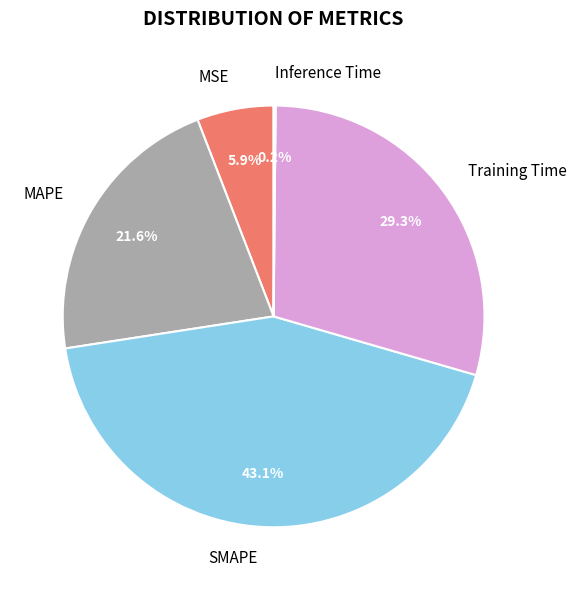

True or false: Training Time accounts for 16% of the total.

False